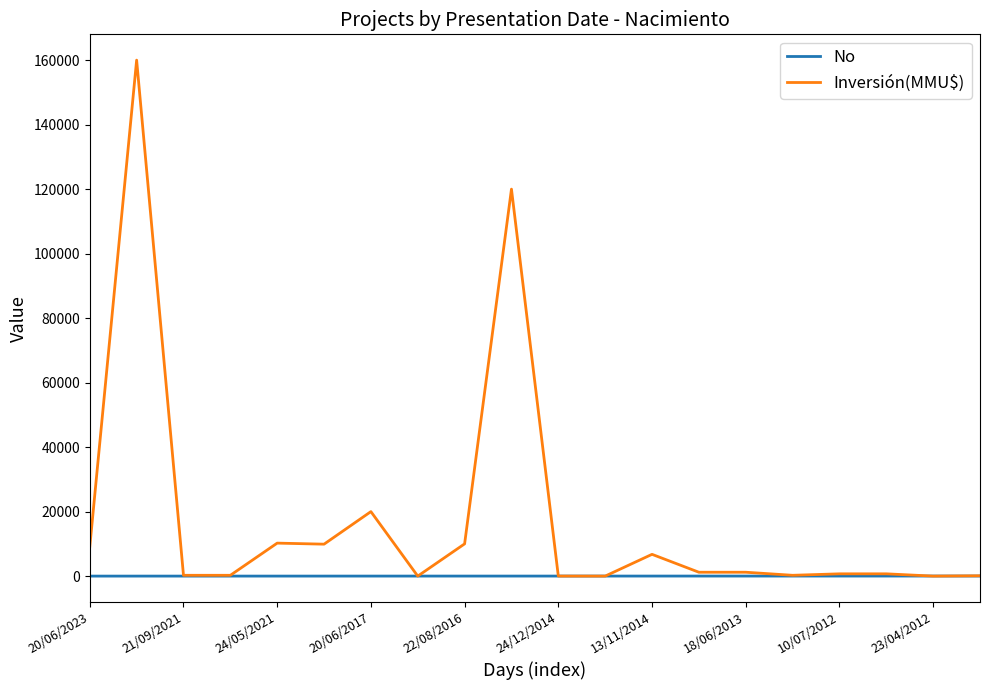

Rank the series by their maximum value, from lowest to highest.

No, Inversión(MMU$)